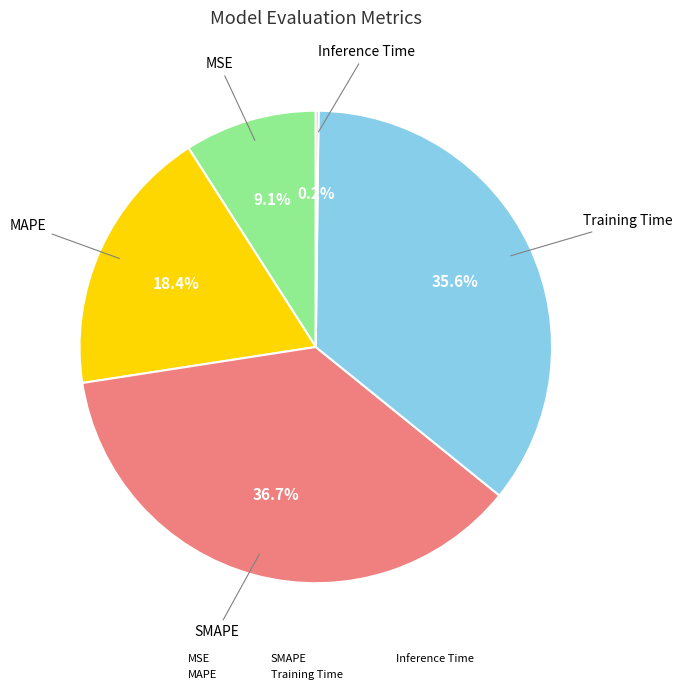

Is the sum of MSE and MAPE greater than half?

No